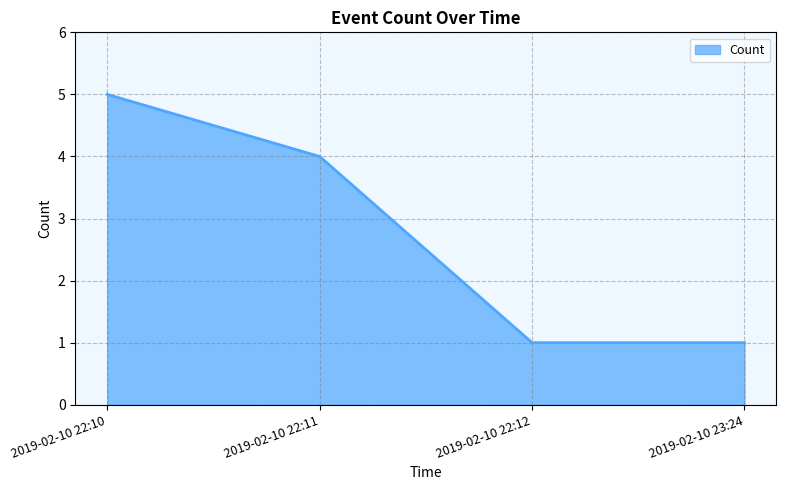

What position from the left is 2019-02-10 22:11?

2